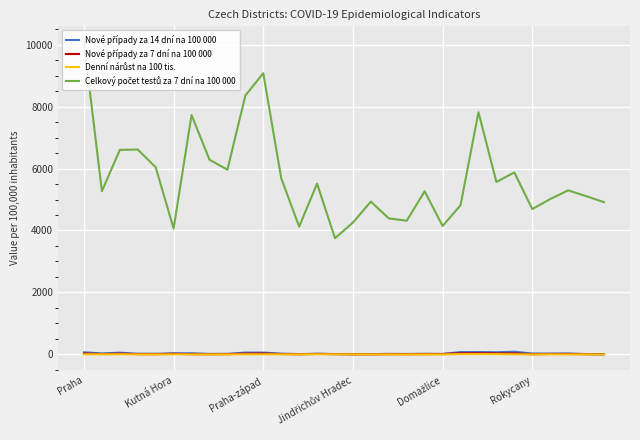

At which category does Nové případy za 7 dní na 100 000 reach its first local valley?

Kutná Hora